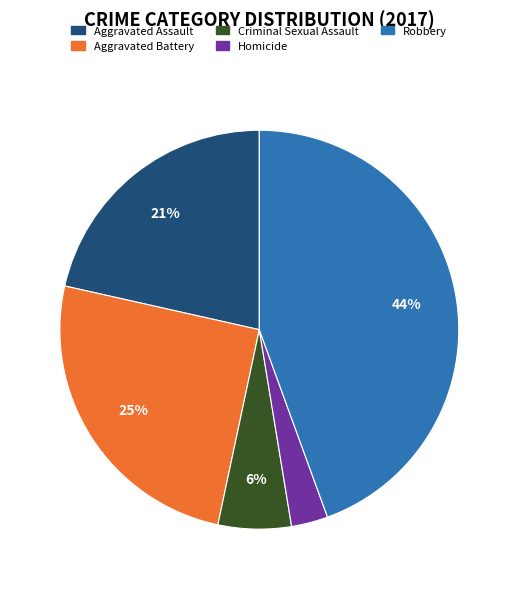

Combined, do Criminal Sexual Assault and Aggravated Assault account for over 50%?

No